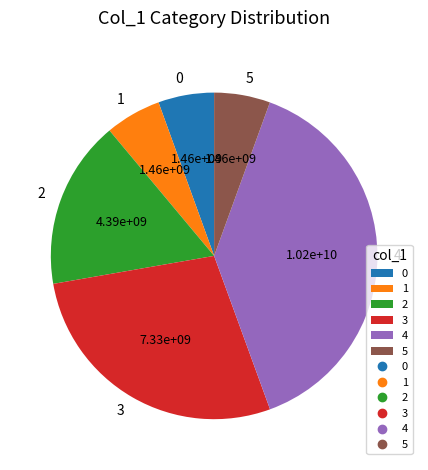

What is the ratio of the value at 2 to the value at 3?

0.6